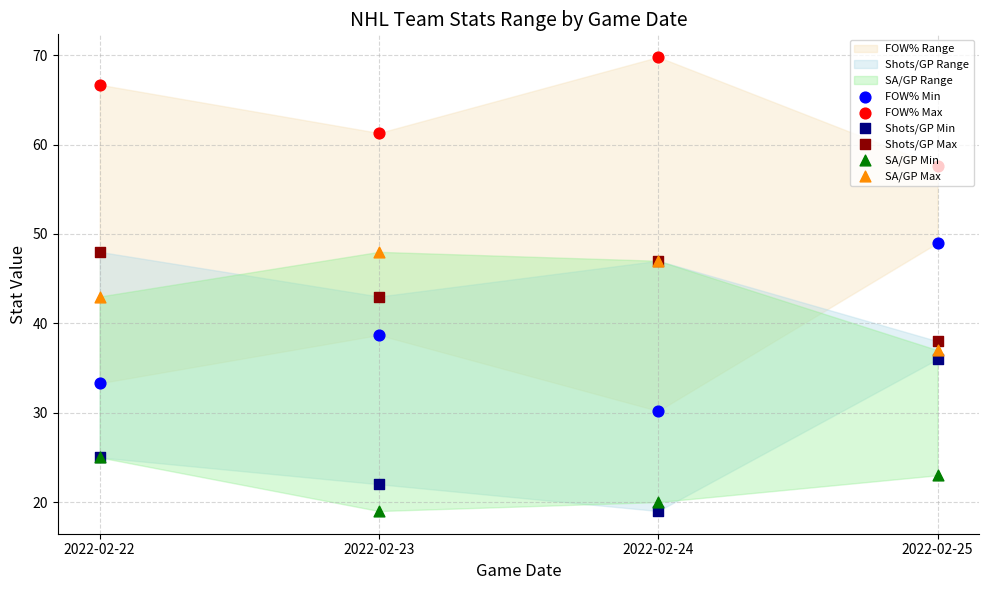

Which series has the largest Y range (max minus min)?

FOW% Min